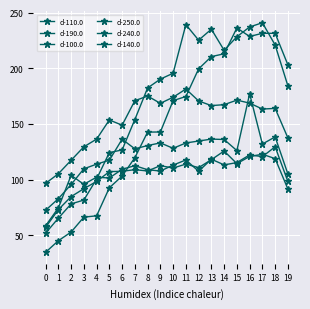

How many data points does each series have?

20